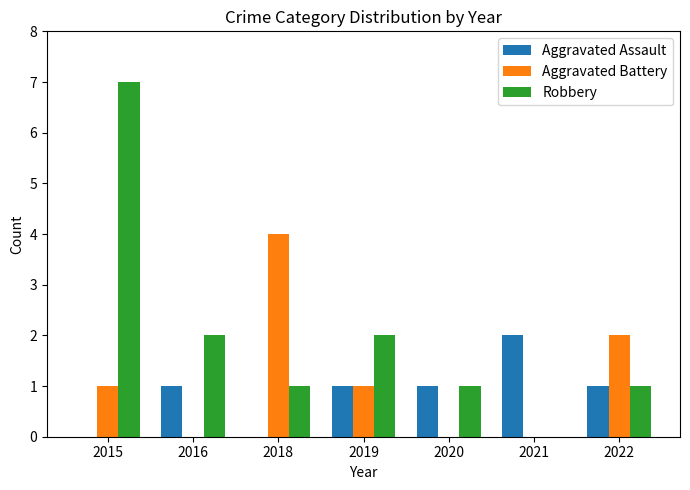

How many Aggravated Battery values are between 0 and 2?

6